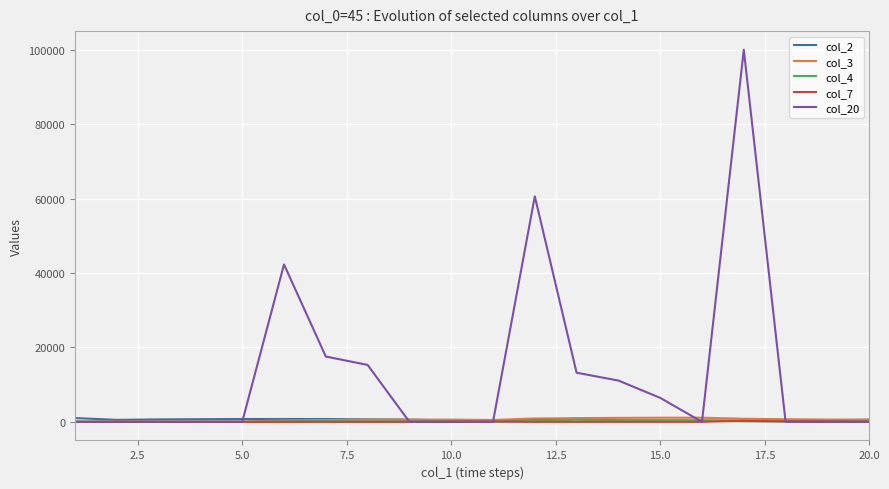

What is the greatest value displayed?

100000